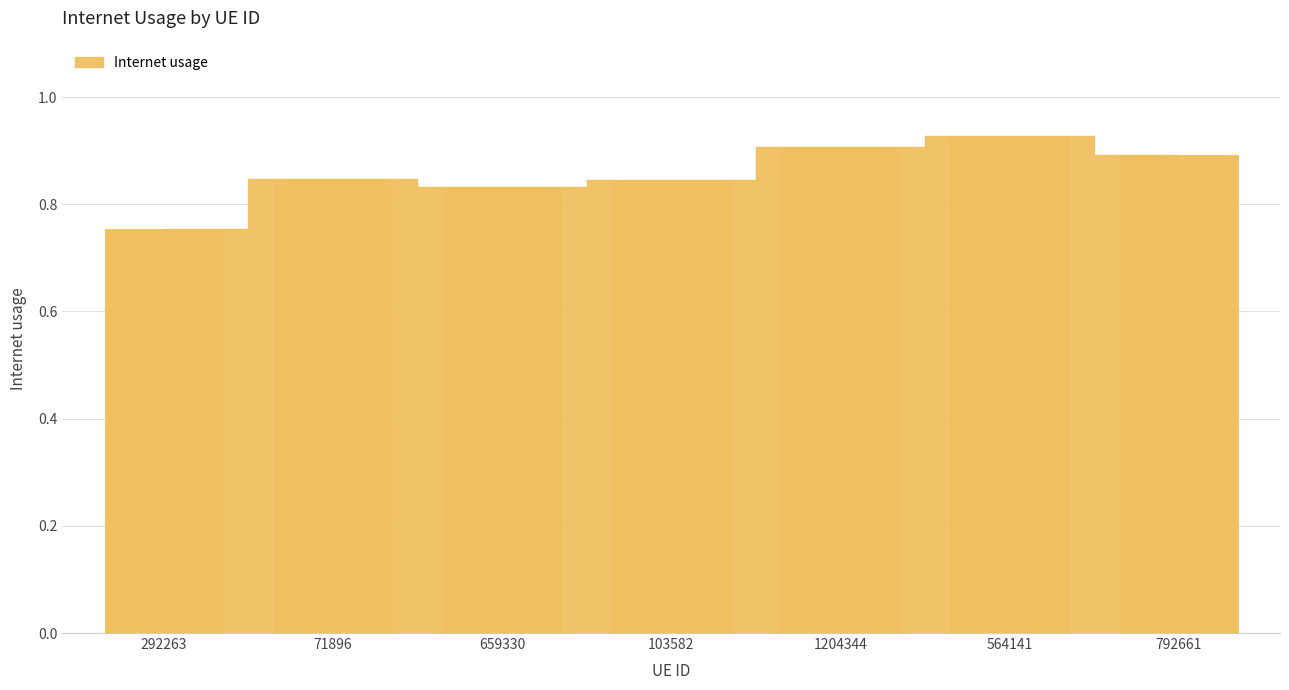

The chart shows a value of 1.6 at 792661. True or false?

False